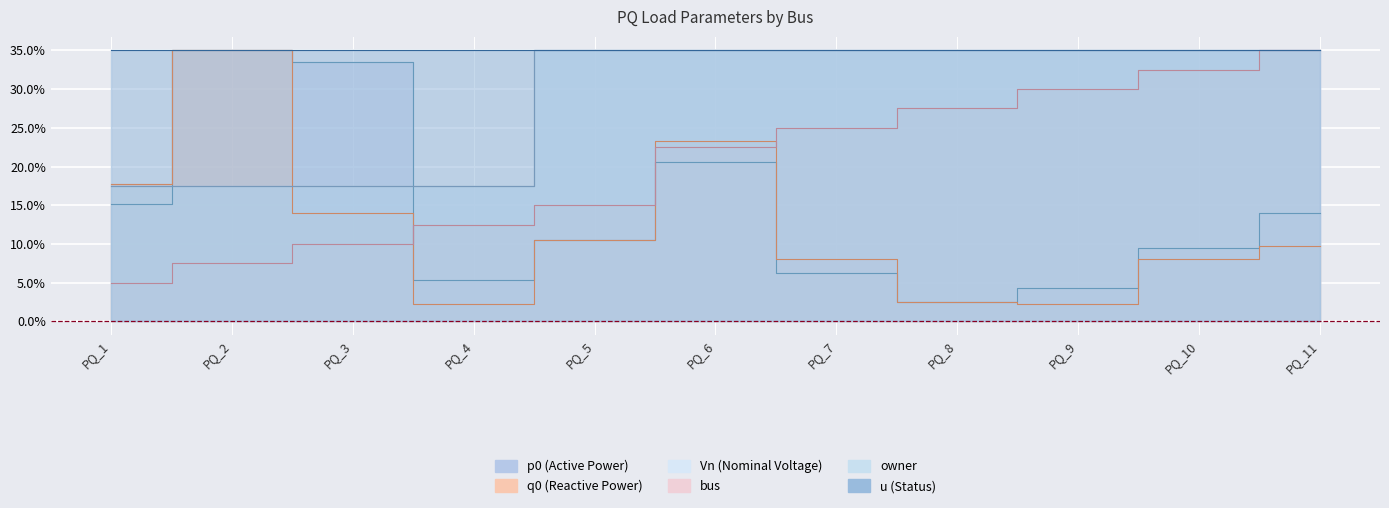

Is the value of owner at PQ_1 greater than the value of bus at PQ_11?

No